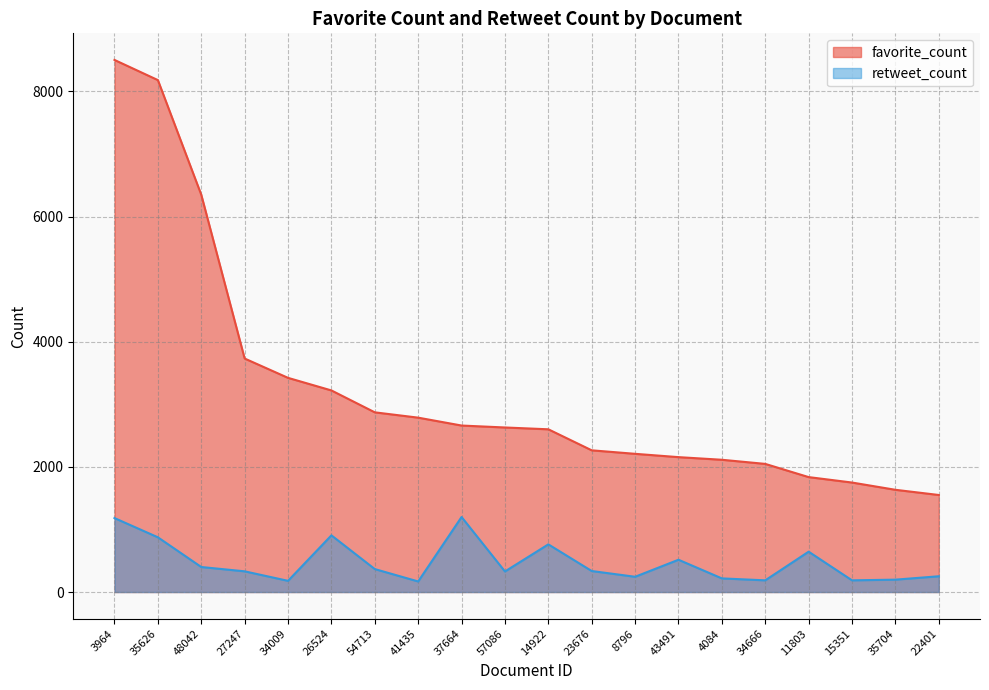

True or false: retweet_count and favorite_count cross at least once.

False